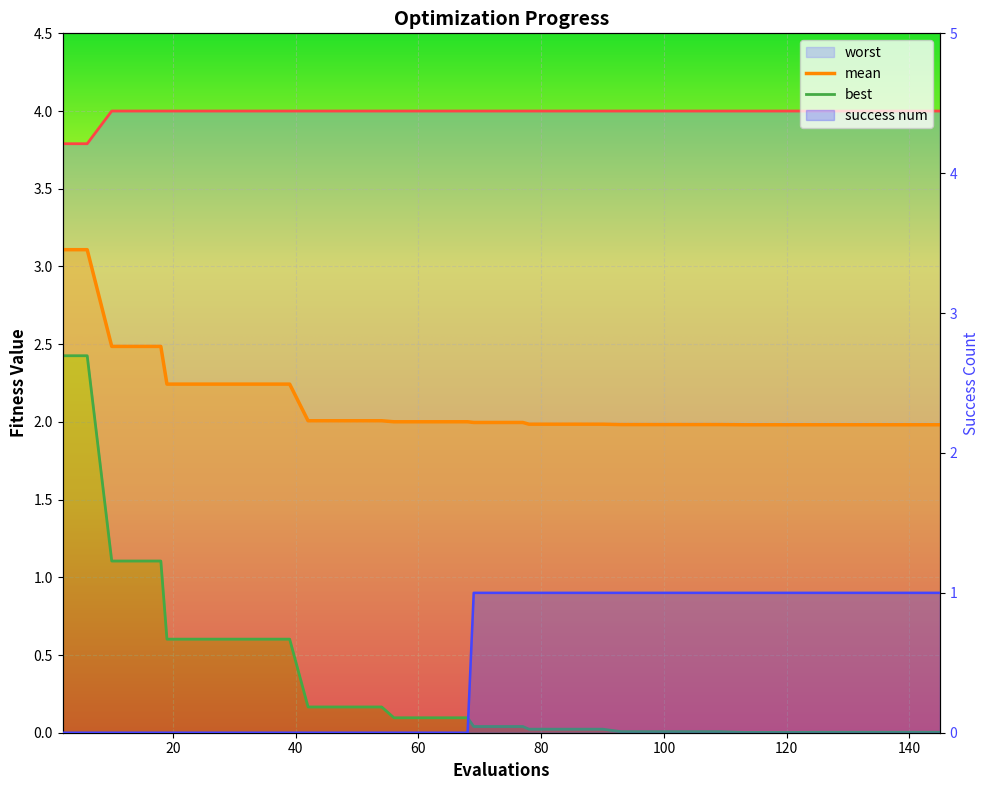

Is the value of best at 30 greater than the value of worst at 33?

No